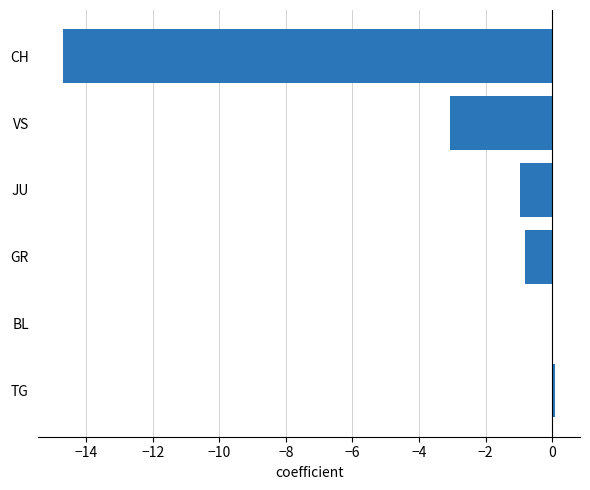

What is the sum of all values?

-19.4